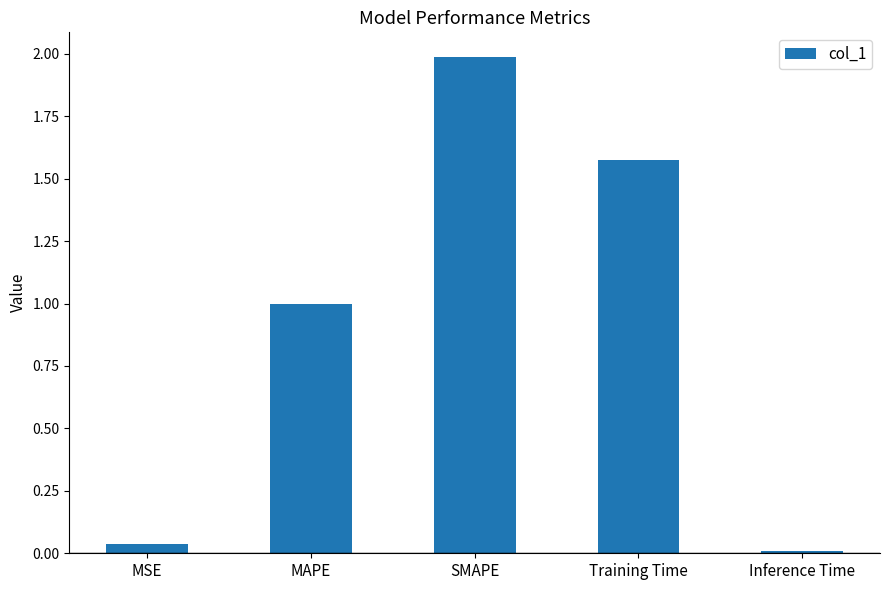

What is the difference between the maximum and minimum values?

2.0